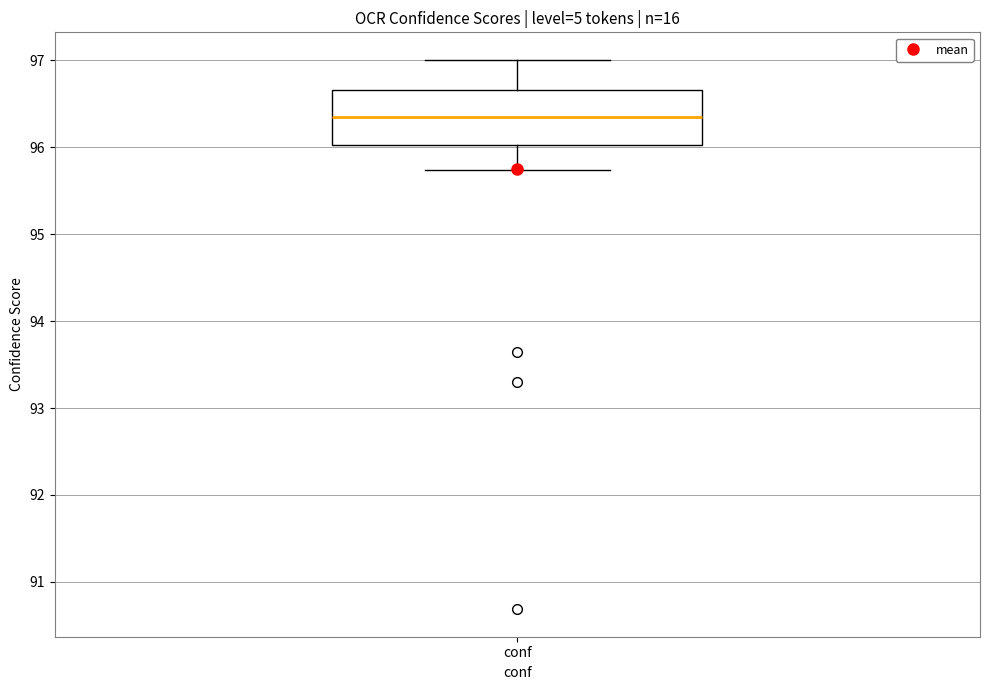

Where does the median line of the box for conf sit on the y-axis? The values are not printed on the chart, so give them approximately, as read against the axis.

96.3